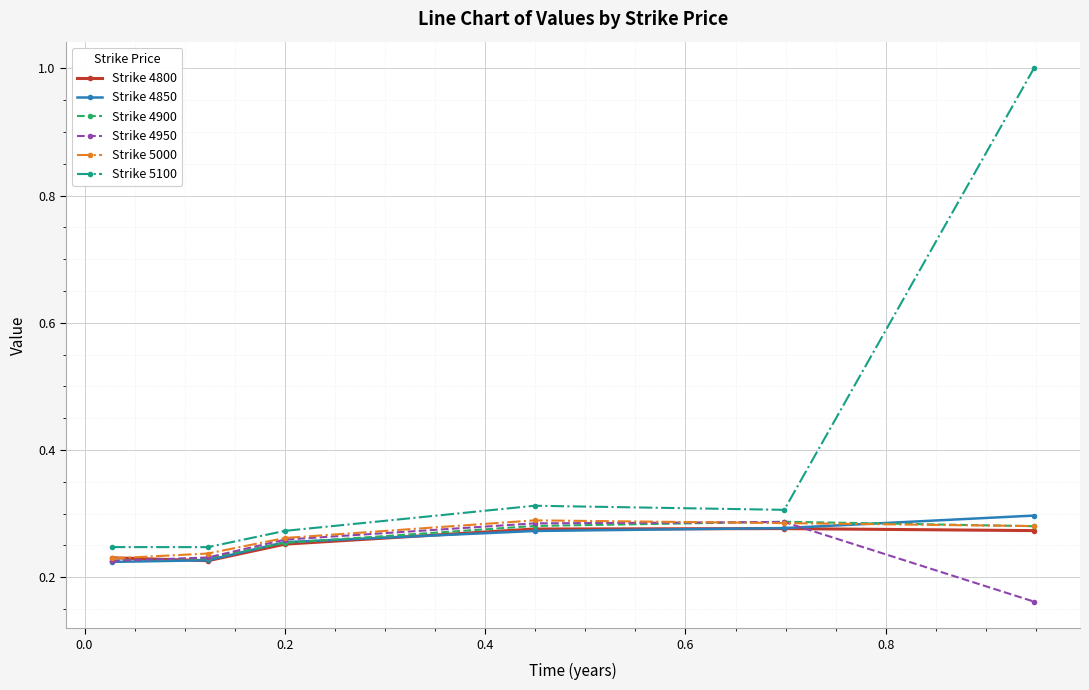

True or false: Strike 4850 and Strike 4950 intersect in this chart.

True